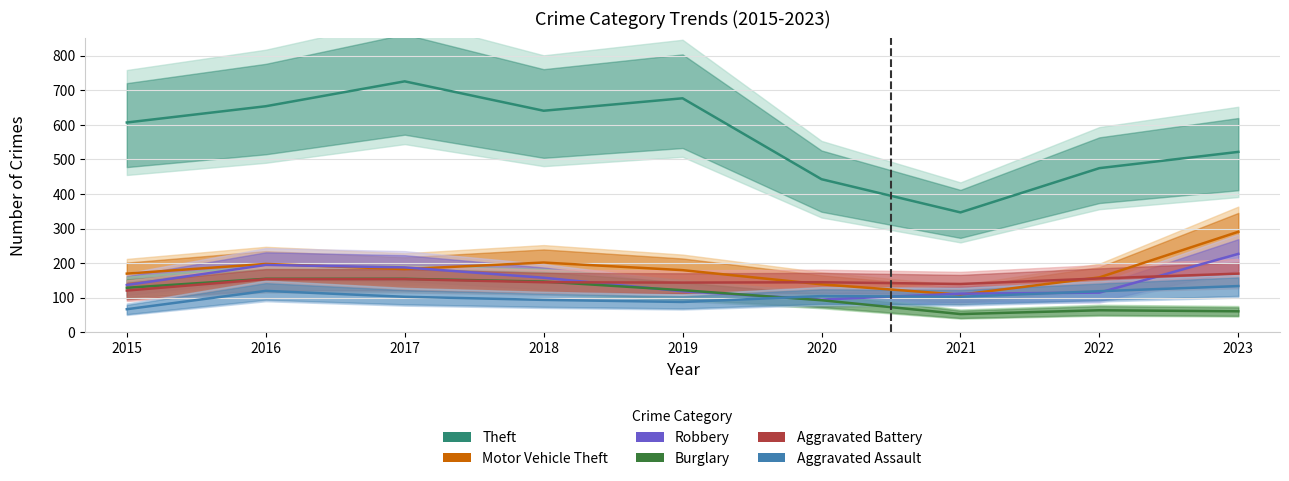

True or false: Theft and Burglary intersect in this chart.

False